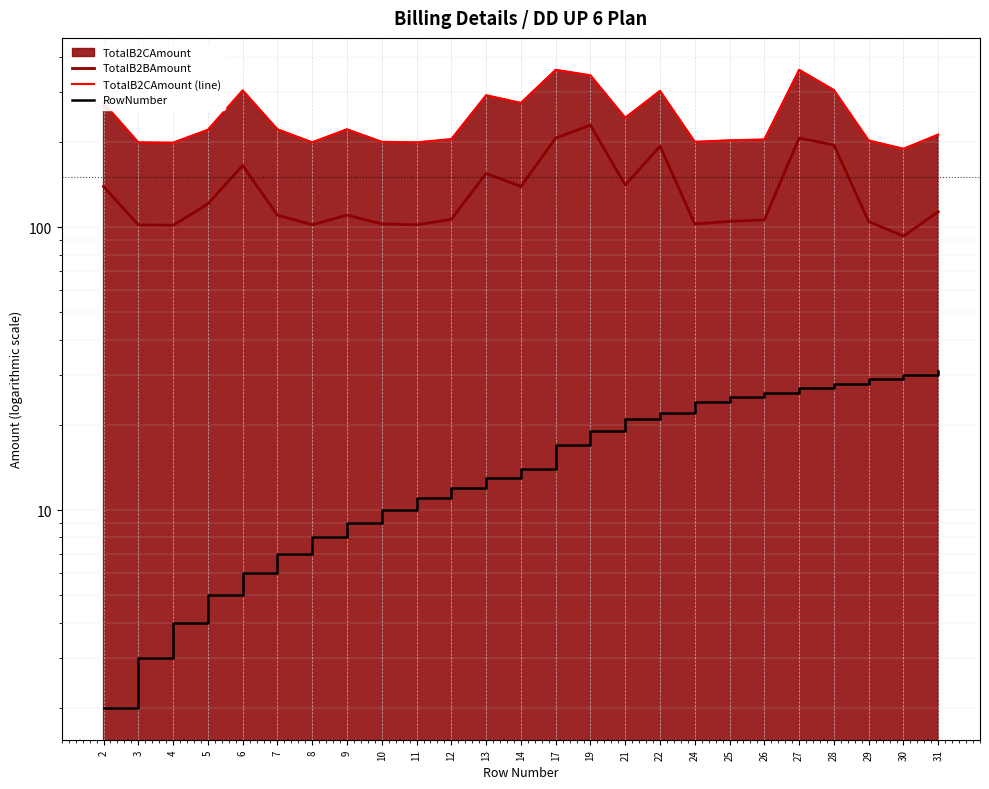

At which category does the chart reach its peak across all series?

17